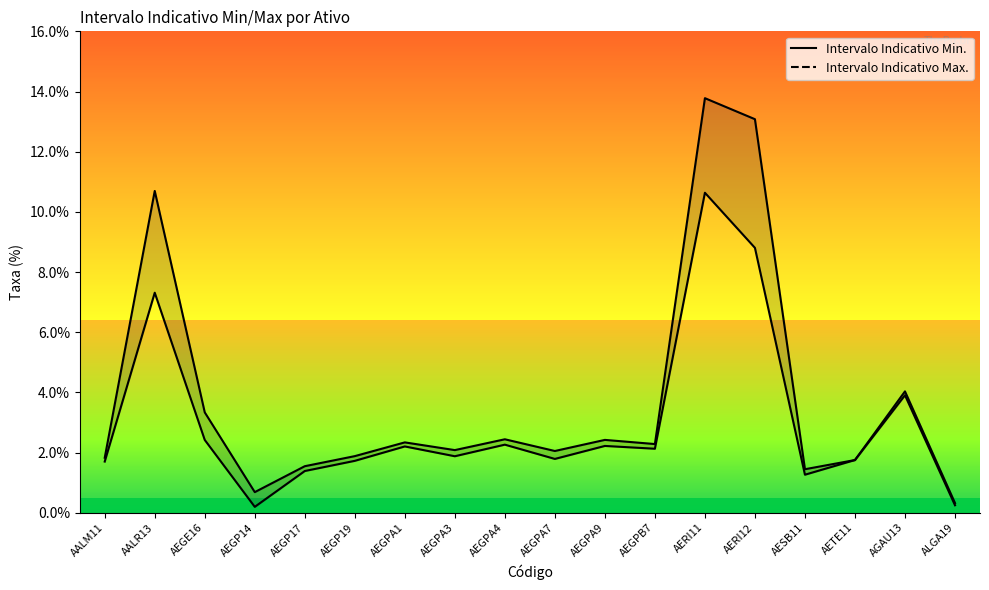

What is the label of the 6th point from the left?

AEGP19